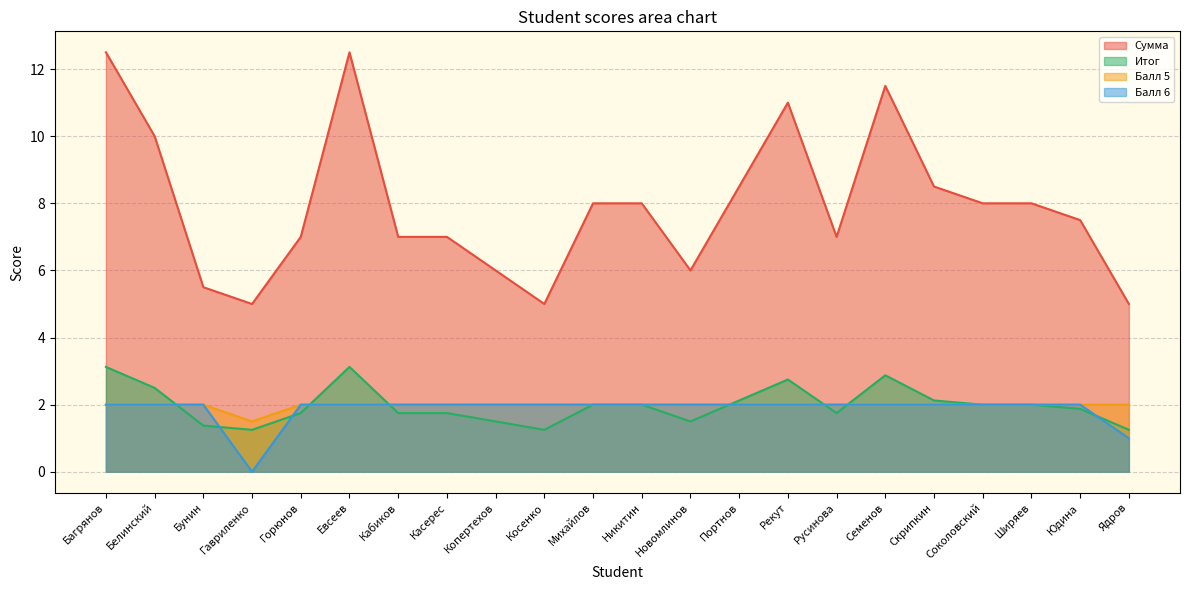

What is the label of the 5th point from the left?

Горюнов